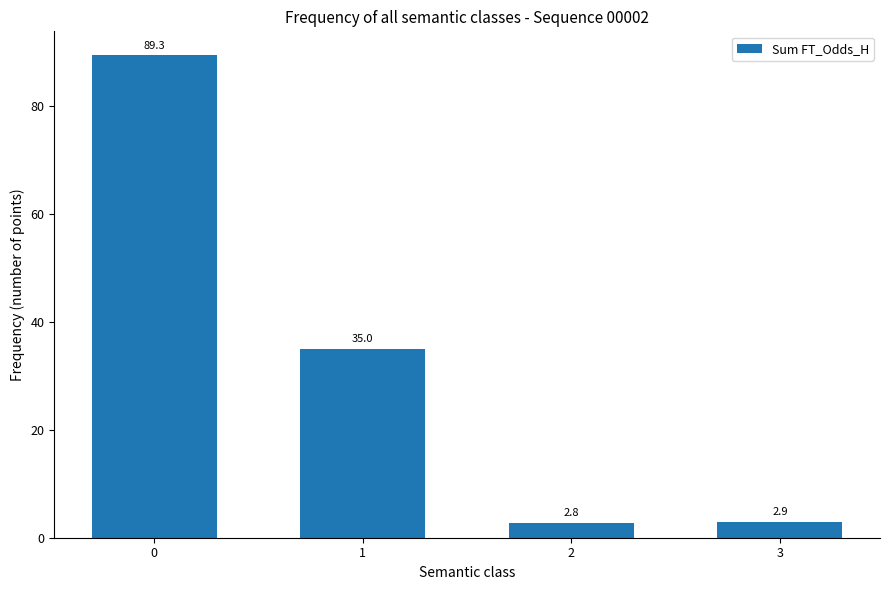

The value at 1 is 35.0. True or false?

True